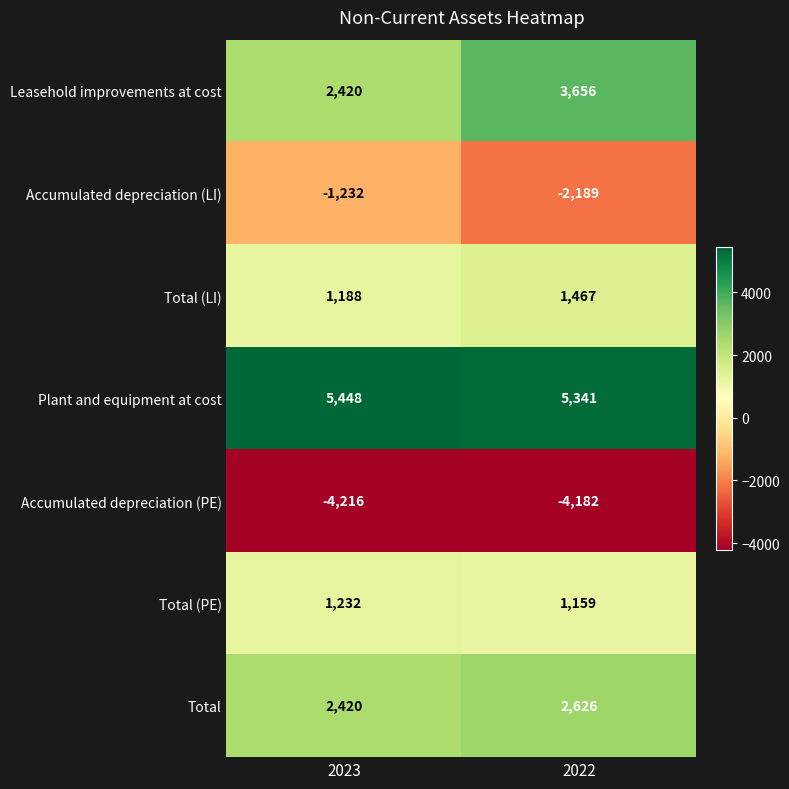

What is the average value of the Leasehold improvements at cost series?

3038